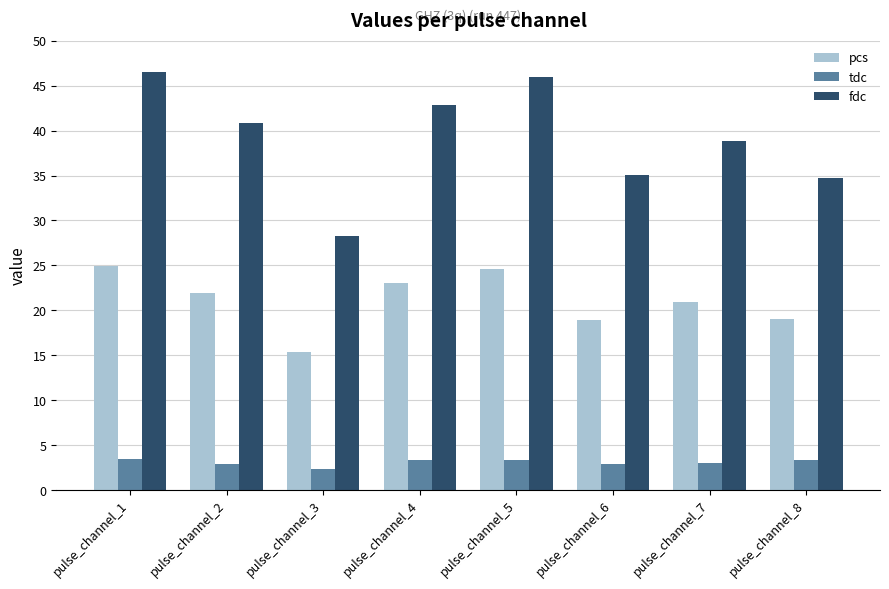

What is the sum of all tdc values?

24.6